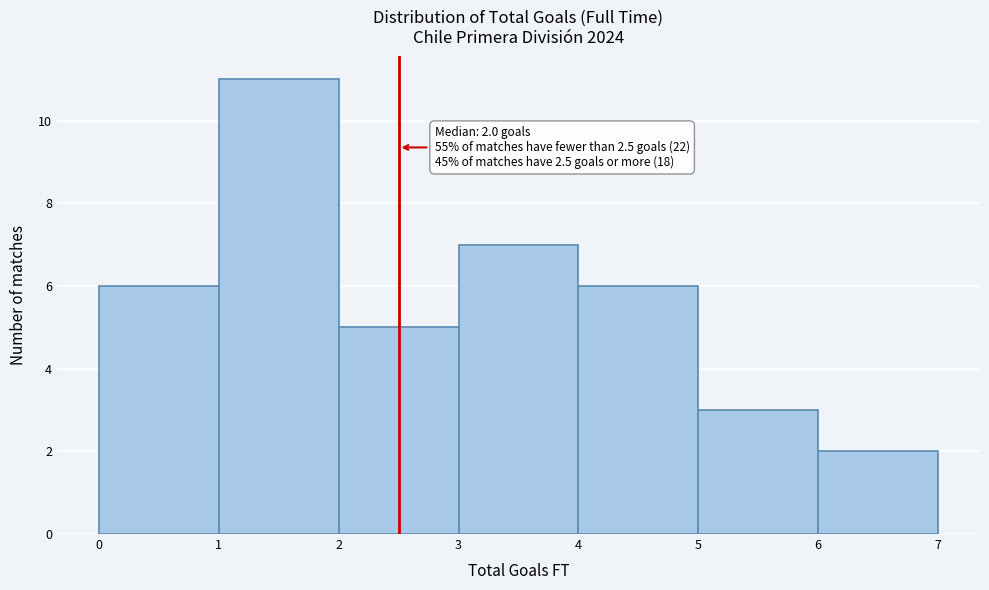

Which range on the x-axis has the tallest bar?

1 to 2